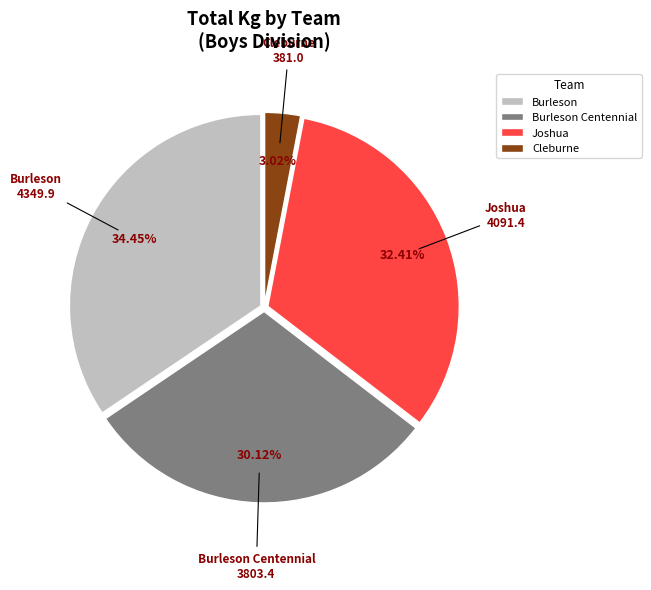

To the nearest percent, what percentage of the pie is Cleburne?

3%